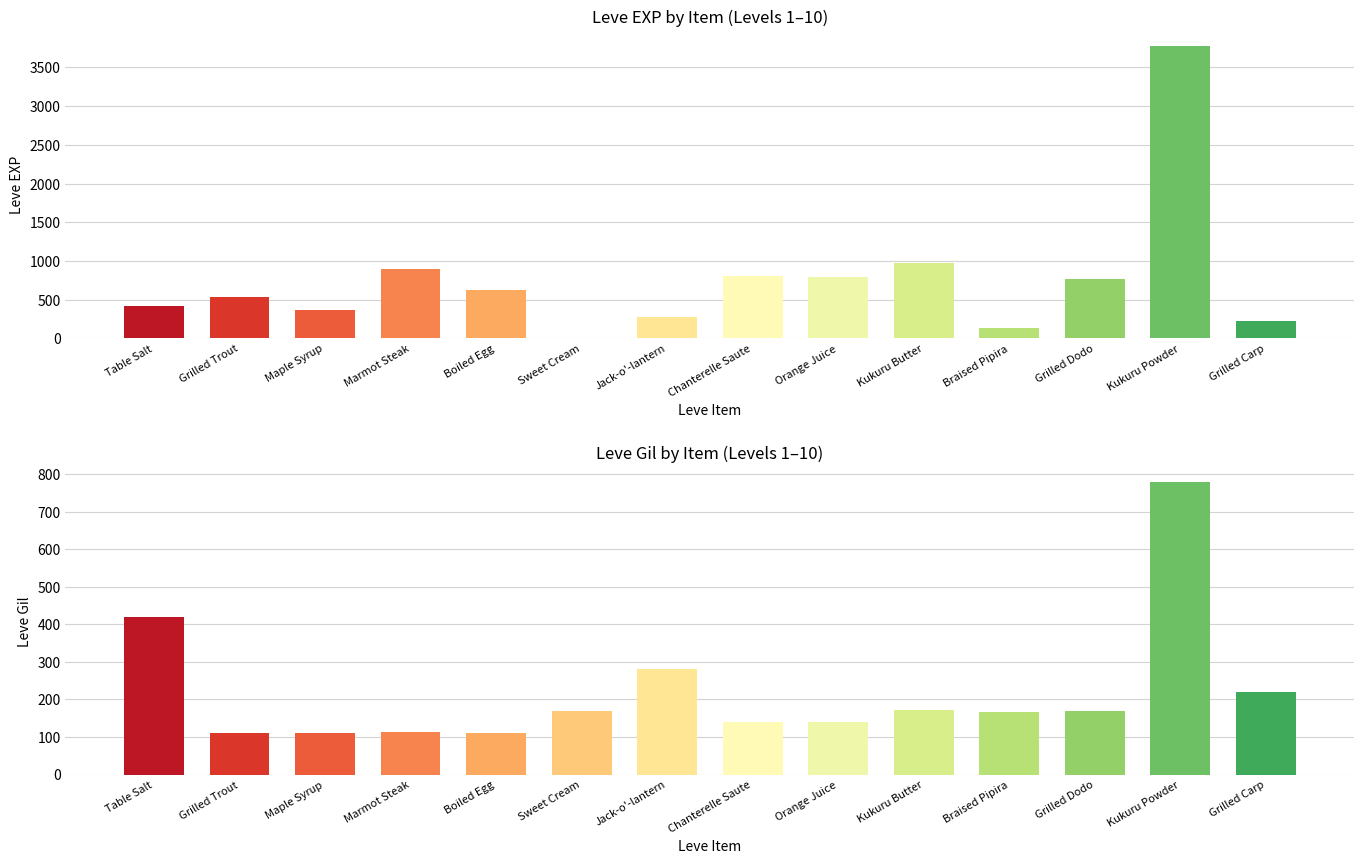

True or false: Leve Gil has a value of 168 at Braised Pipira.

True